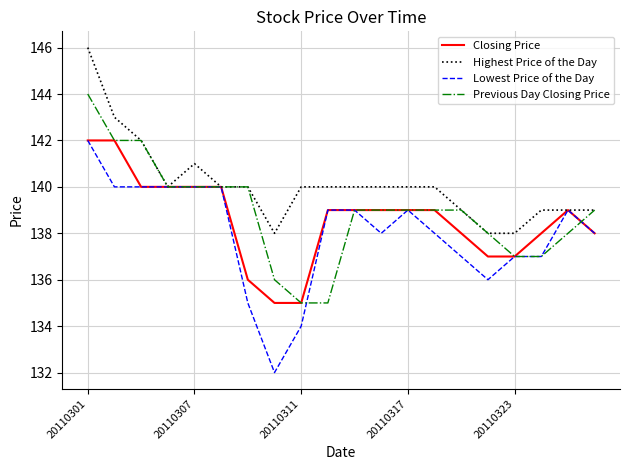

Which series has the largest total across all categories?

Highest Price of the Day